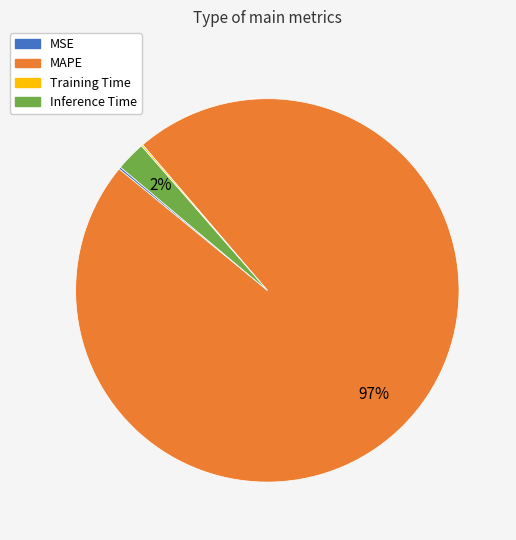

To the nearest percent, what portion does Inference Time represent?

2%